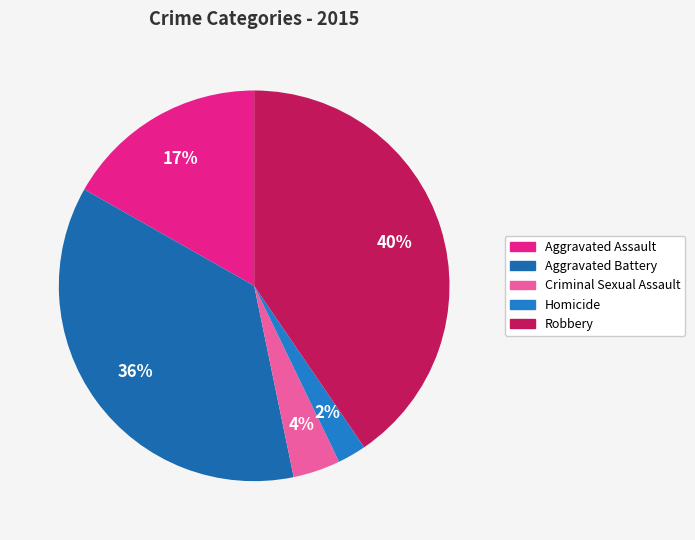

Do Criminal Sexual Assault and Robbery together represent more than half of the pie?

No